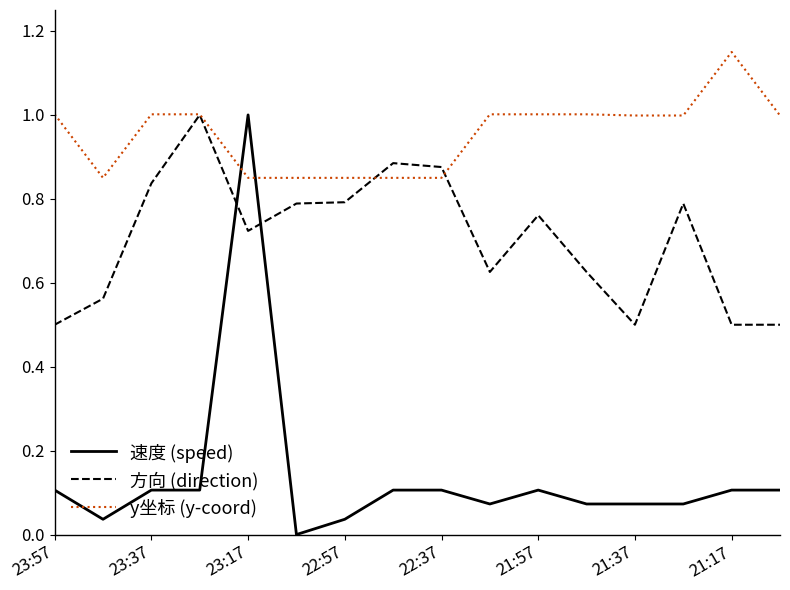

Which series has the largest range (max minus min)?

速度 (speed)